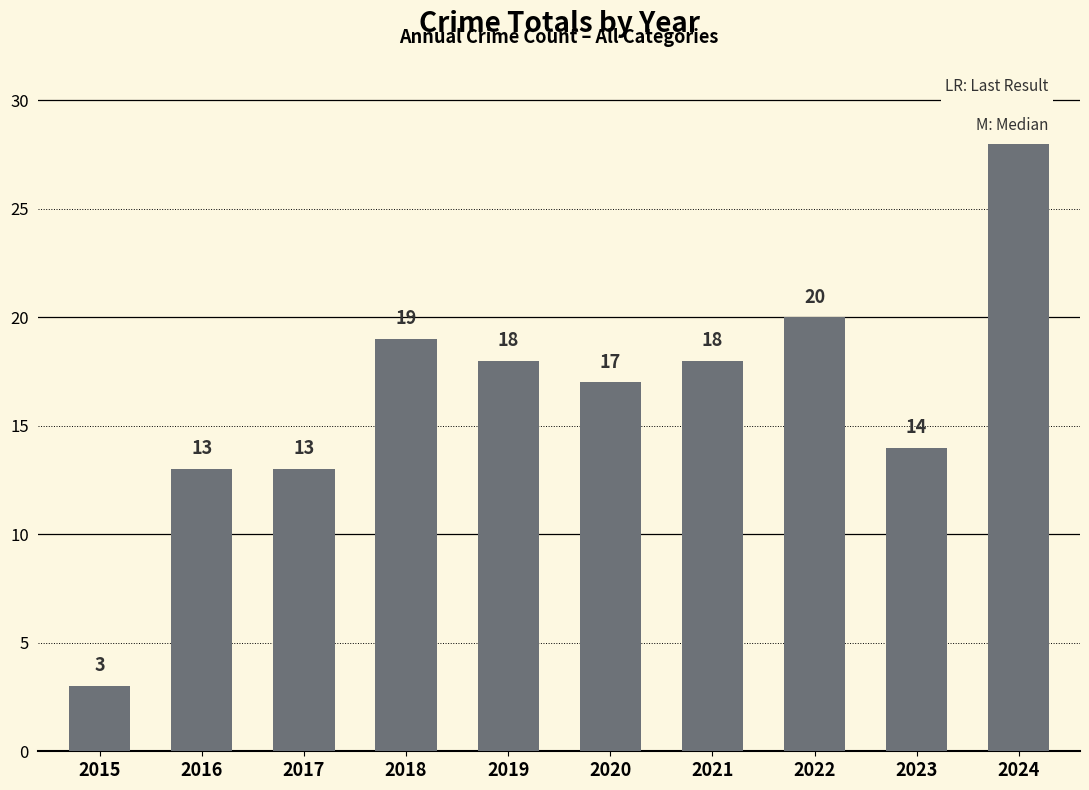

What is the sum of all values?

163